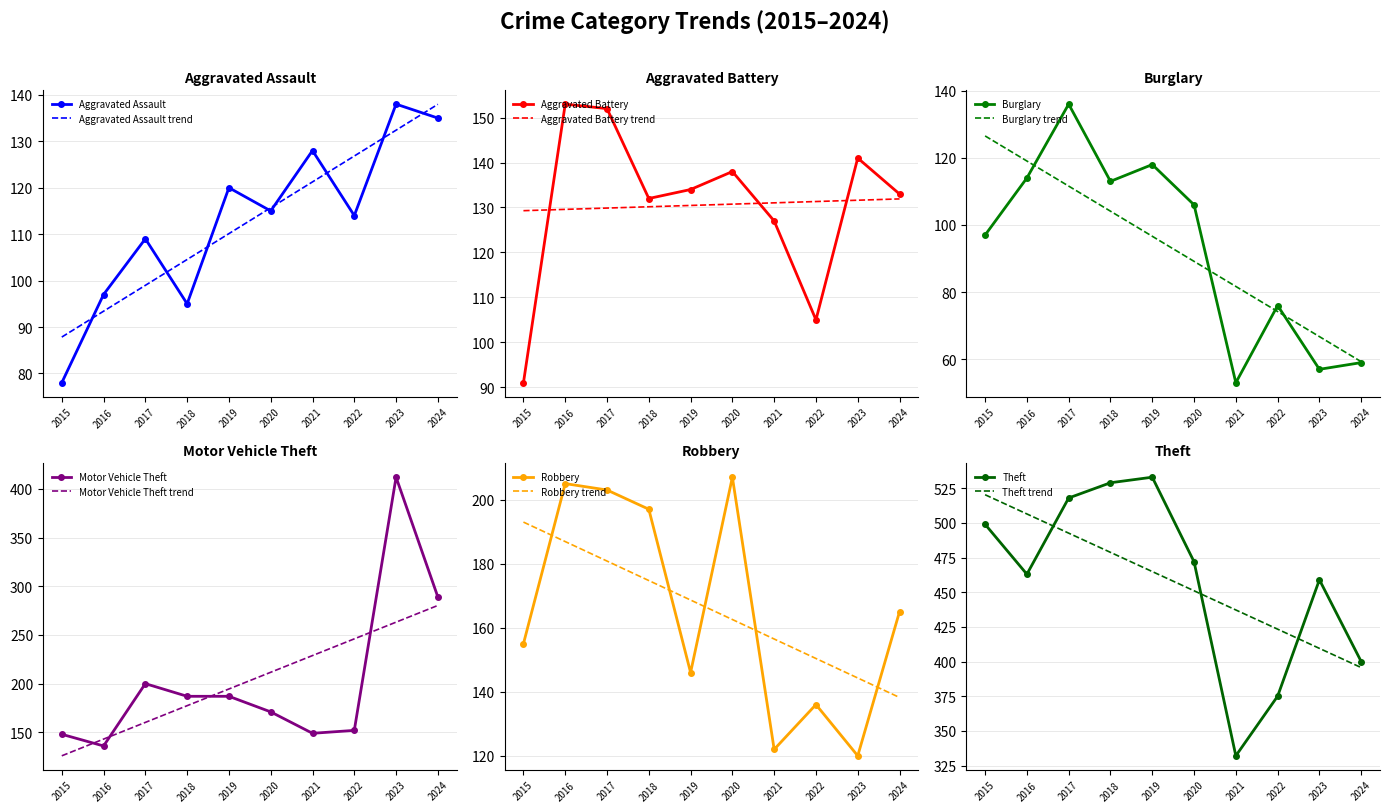

What is the total value across all series at 2020?

1209